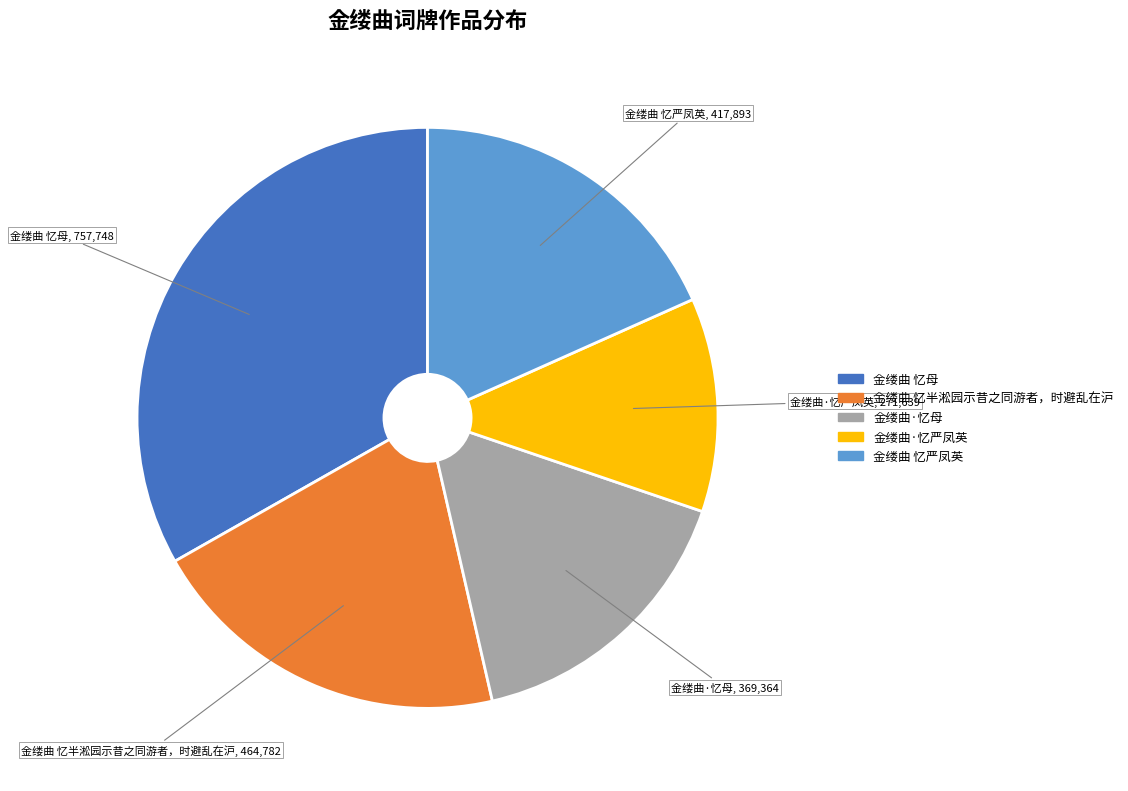

What is the smallest slice in the pie chart?

金缕曲·忆严凤英